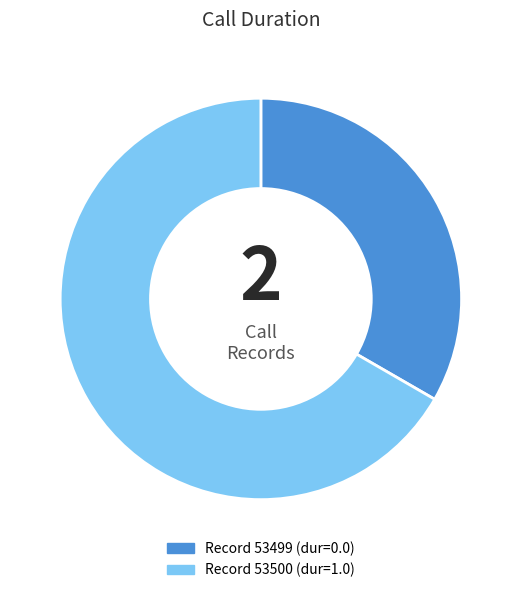

Does any single category account for the majority?

Yes